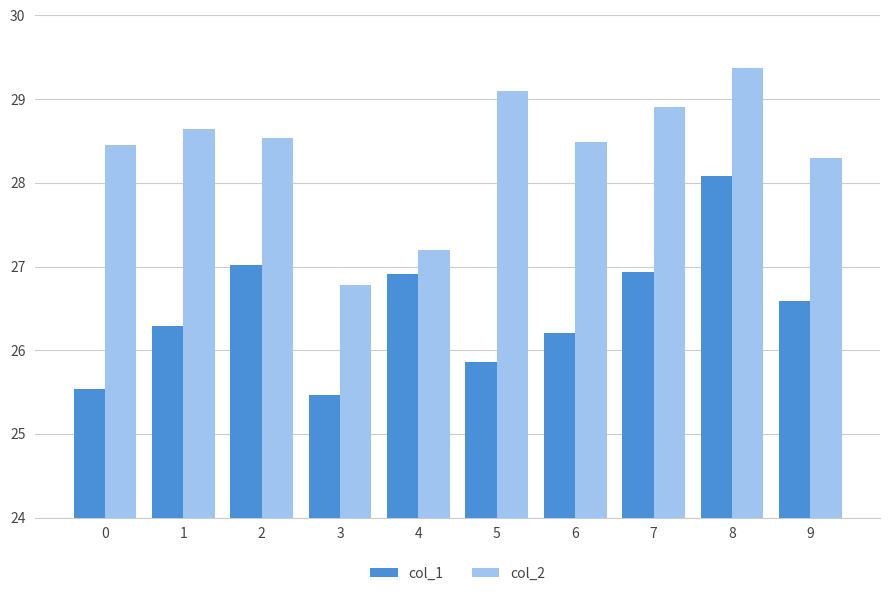

What is the difference between the maximum and second lowest values in the col_1 series?

2.5